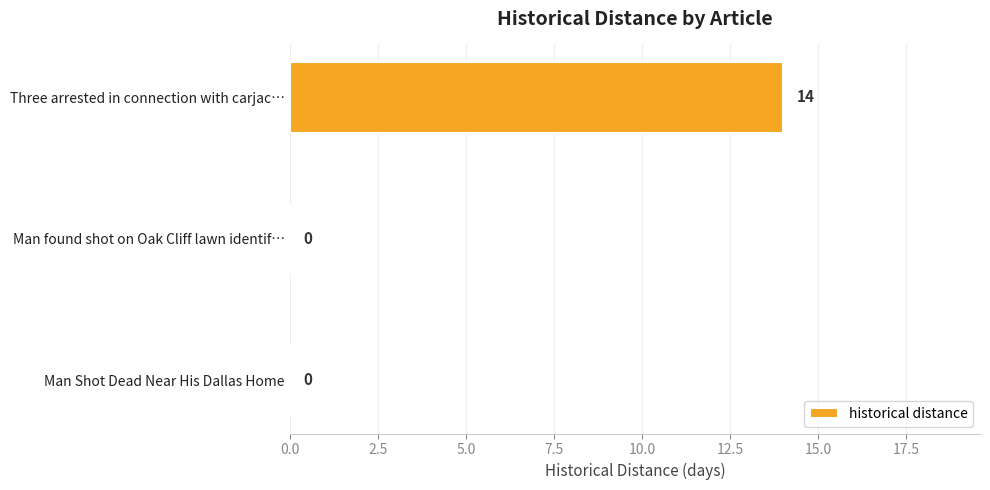

What is the maximum value shown in the chart?

14